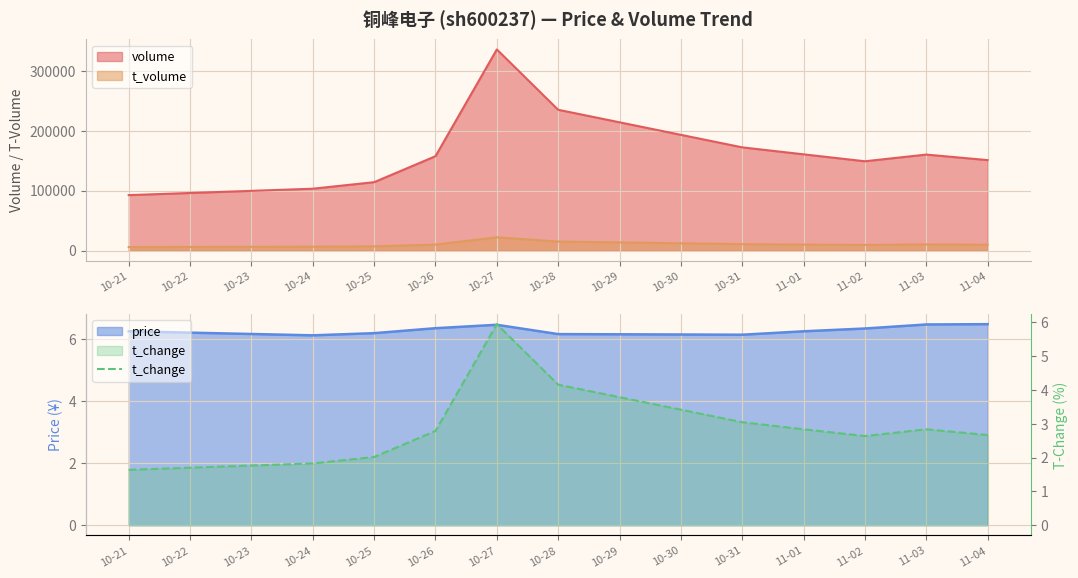

True or false: volume and t_volume intersect in this chart.

False